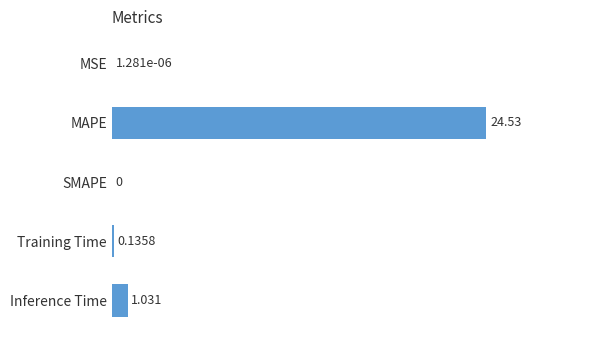

What is the sum of all values?

25.7